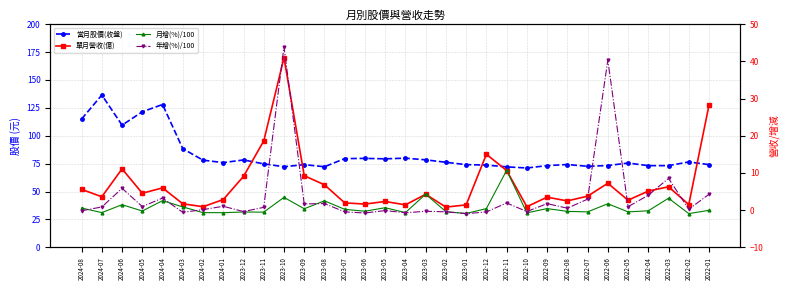

Reading left to right, extract all data points from this chart.

當月股價(收盤): 115.0	136.5	109.5	121.5	128.0	88.4	78.1	75.9	78.3	74.8	72.2	74.1	72.2	79.5	79.7	79.3	79.9	78.4	76.2	74.1	73.7	72.1	71.1	73.2	74.2	72.6	73.3	75.5	73.2	73.2	76.5	74.1
單月營收(億): 5.6	3.6	11.1	4.5	6.0	1.7	0.9	2.8	9.1	18.6	41.0	9.3	6.8	1.9	1.6	2.3	1.4	4.3	0.8	1.4	15.0	10.7	0.9	3.5	2.5	3.8	7.2	2.7	5.1	6.3	1.5	28.3
月增(%)/100: 0.6	-0.7	1.5	-0.2	2.5	0.9	-0.7	-0.7	-0.5	-0.5	3.4	0.4	2.5	0.2	-0.3	0.6	-0.7	4.3	-0.4	-0.9	0.4	10.7	-0.7	0.4	-0.3	-0.5	1.7	-0.5	-0.2	3.2	-0.9	-0.1
年增(%)/100: -0.2	0.8	5.9	0.9	3.2	-0.6	0.1	1.0	-0.4	0.7	44.0	1.7	1.8	-0.5	-0.8	-0.1	-0.7	-0.3	-0.5	-0.9	-0.5	1.9	-0.4	1.7	0.5	2.9	40.3	0.9	4.0	8.5	0.2	4.3